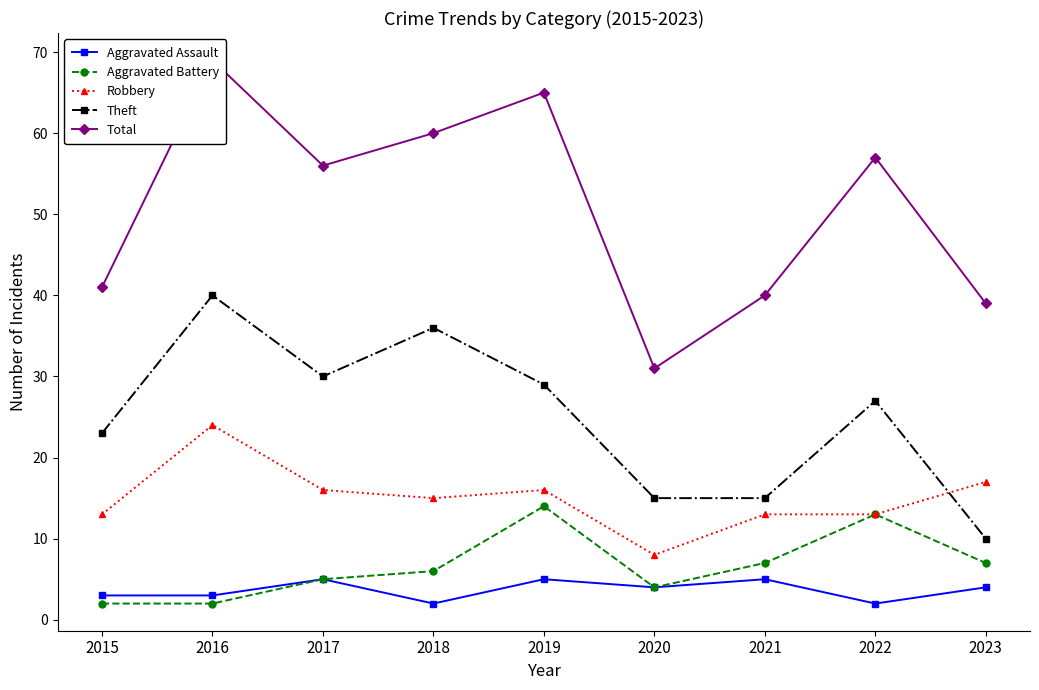

How many values in the Robbery series are below 15?

4